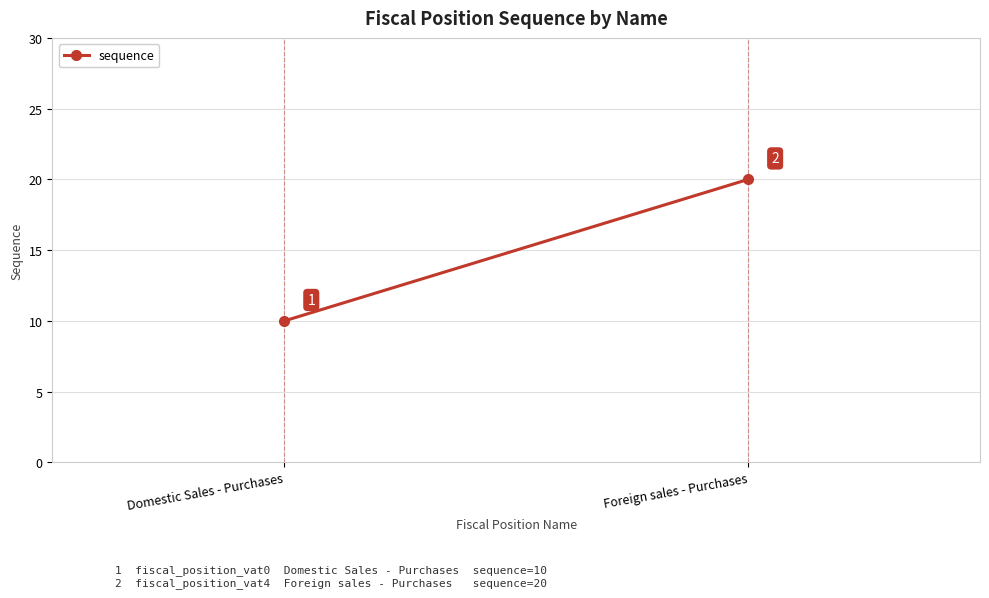

Reading right to left, extract all data points from this chart.

20	10